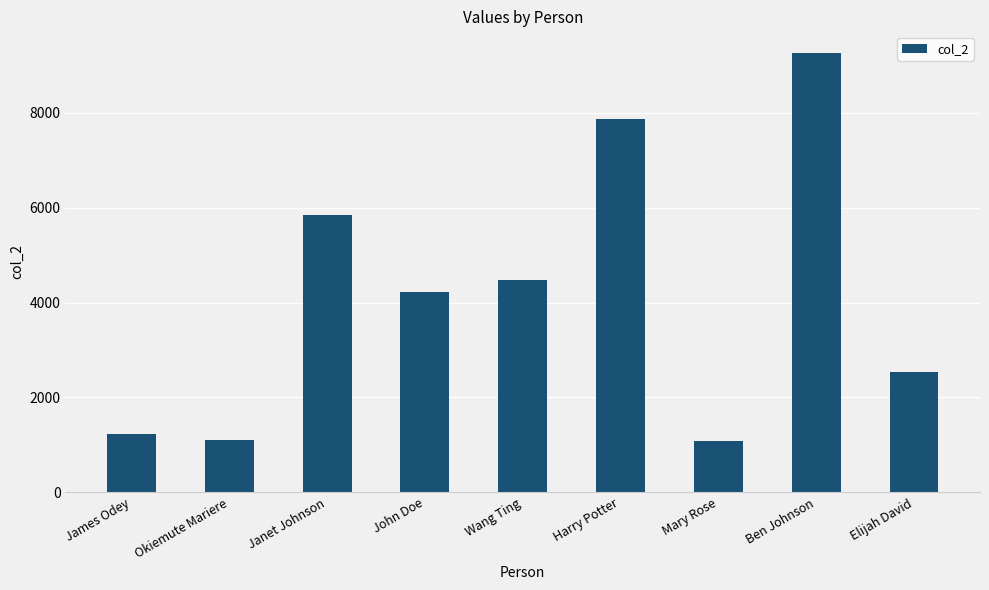

Between John Doe and Wang Ting, which is larger?

Wang Ting